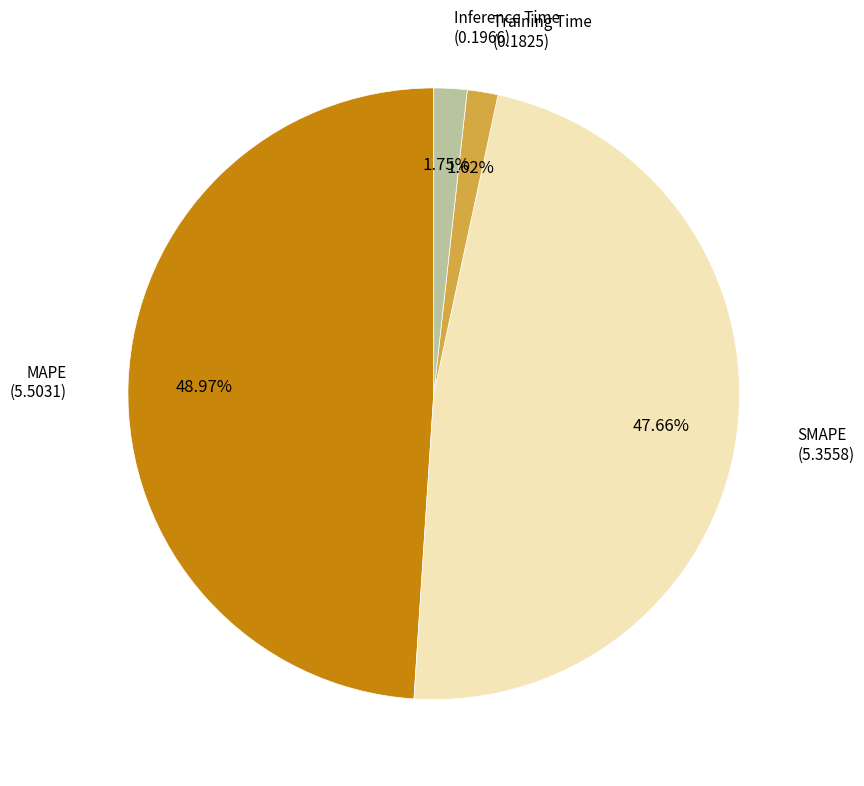

Does any single category account for the majority?

No